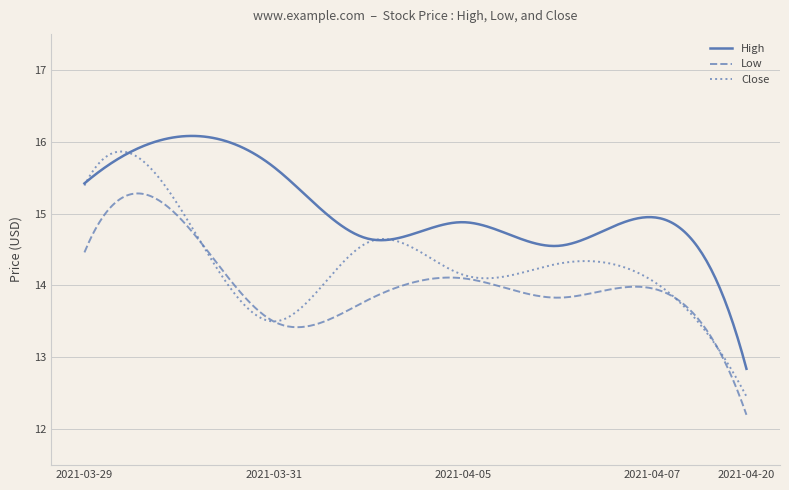

Rank the series by their average value, from highest to lowest.

High, Close, Low